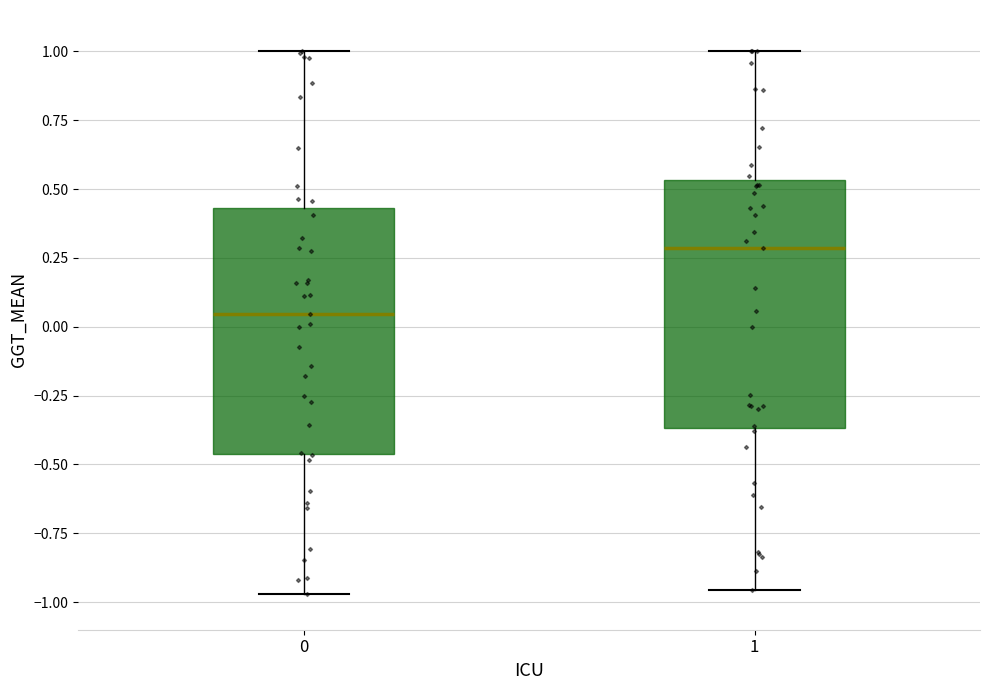

Reading left to right, transcribe this box plot: for each box, give where its median line is, the range the box spans, and where its two whiskers end, as read against the y-axis. The values are not printed on the chart, so give them approximately, as read against the axis.

0: median 0.05, box -0.45 to 0.45, whiskers -0.95 to 1.00
1: median 0.30, box -0.35 to 0.55, whiskers -0.95 to 1.00